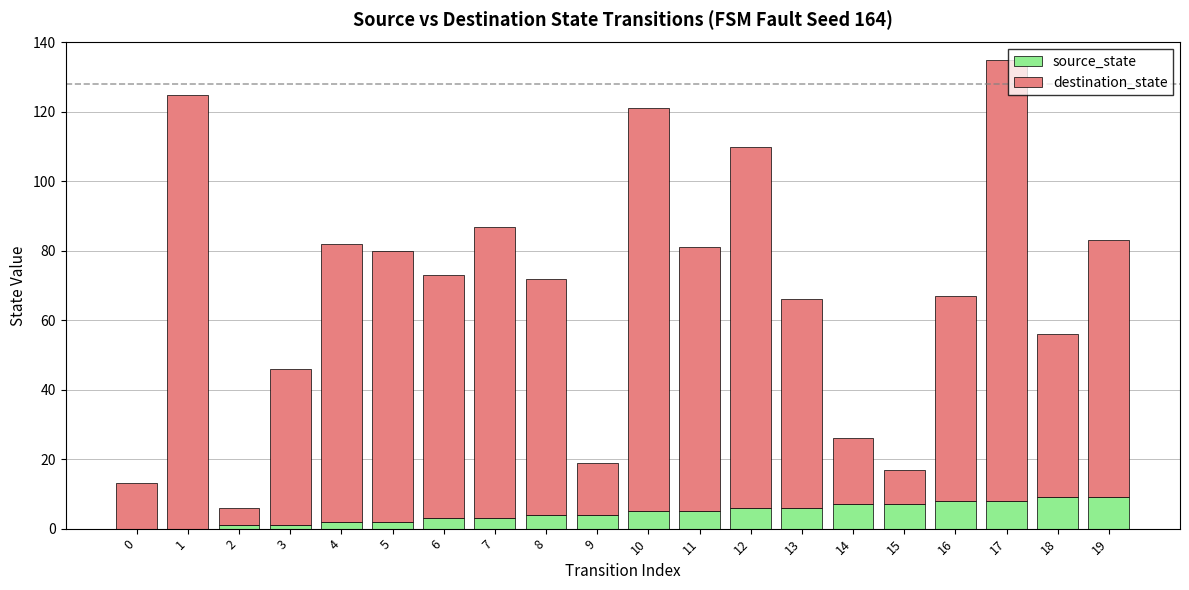

What is the sum of all source_state values?

90